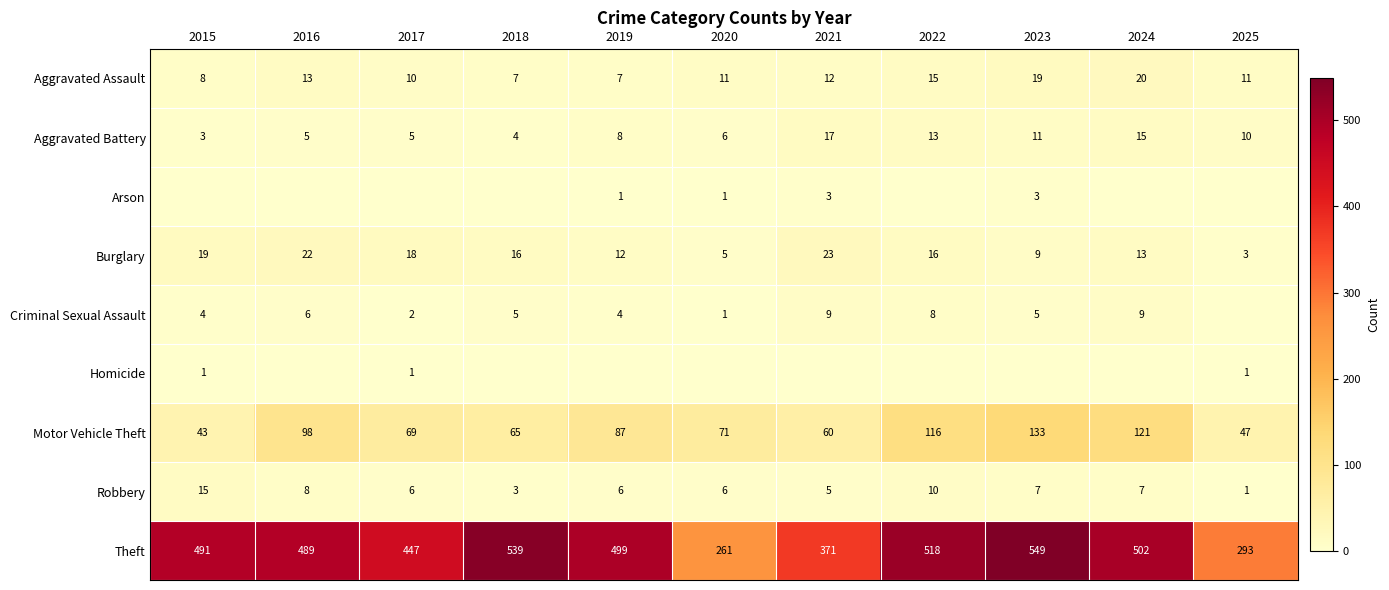

What is the difference between the maximum and minimum values in the Aggravated Battery series?

14